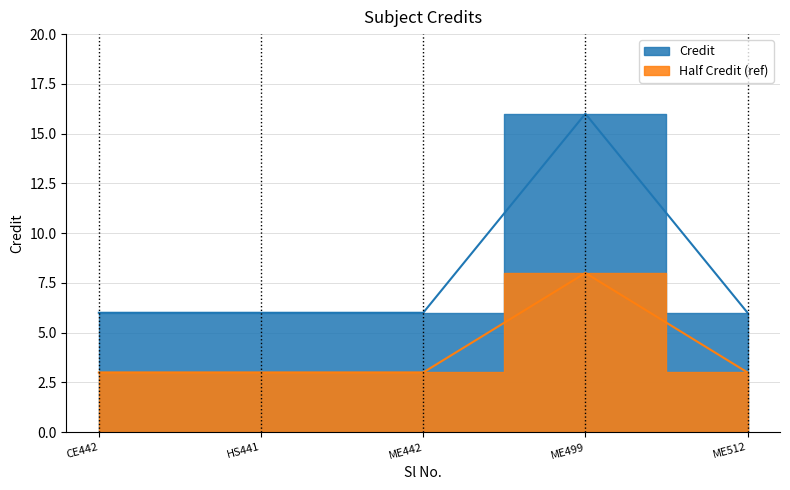

Reading left to right, what are all the values shown in this chart?

6	6	6	16	6